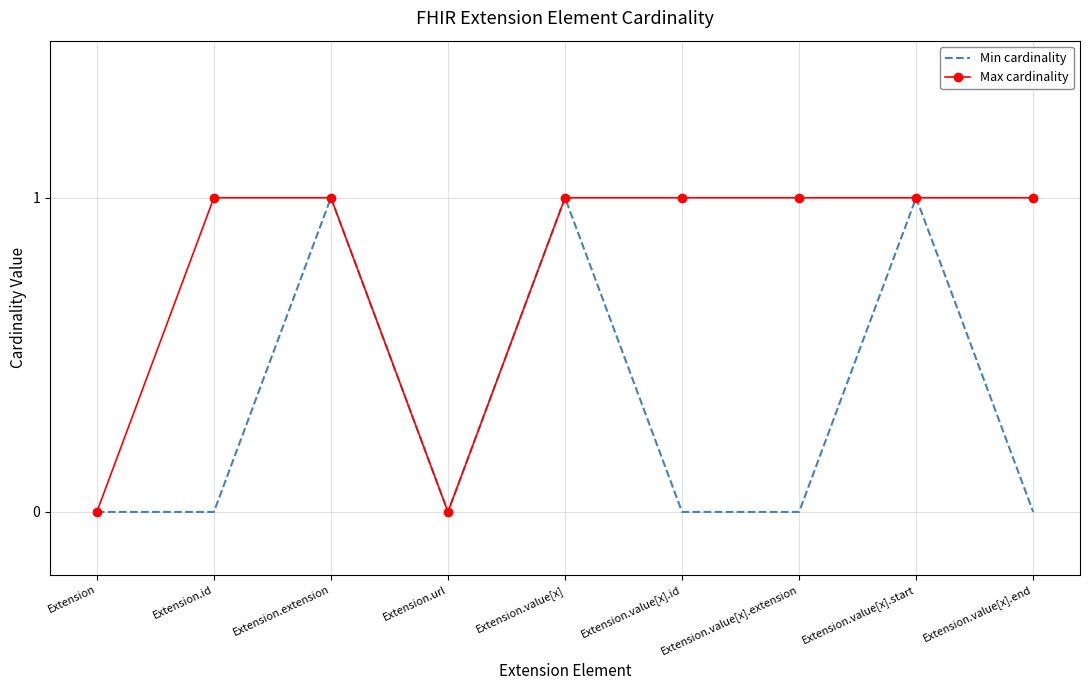

Is the value of Min cardinality at Extension greater than the value of Max cardinality at Extension.extension?

No